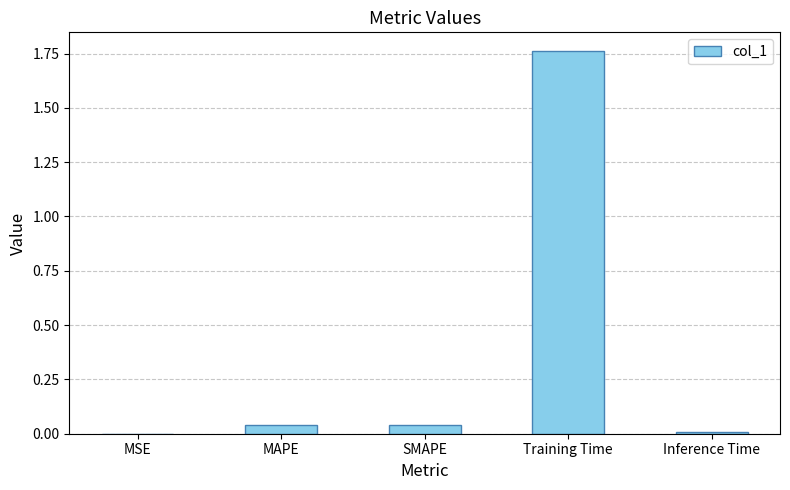

The value at MAPE is 0.1. True or false?

False